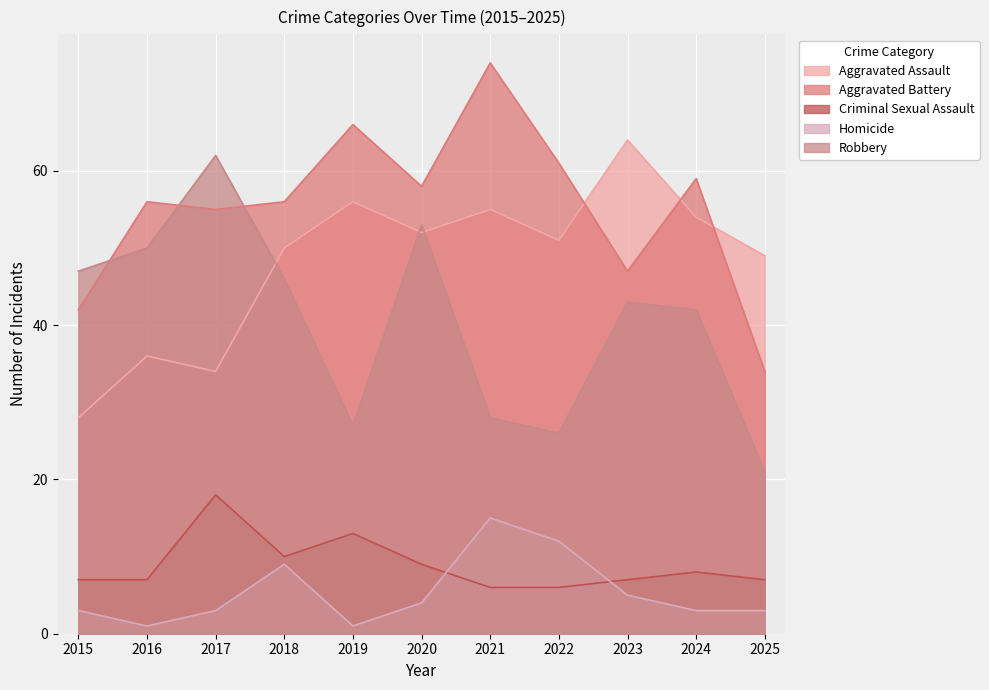

Reading left to right, what are all the values shown in this chart?

Aggravated Assault: 2015=28	2016=36	2017=34	2018=50	2019=56	2020=52	2021=55	2022=51	2023=64	2024=54	2025=49
Aggravated Battery: 2015=42	2016=56	2017=55	2018=56	2019=66	2020=58	2021=74	2022=61	2023=47	2024=59	2025=34
Criminal Sexual Assault: 2015=7	2016=7	2017=18	2018=10	2019=13	2020=9	2021=6	2022=6	2023=7	2024=8	2025=7
Homicide: 2015=3	2016=1	2017=3	2018=9	2019=1	2020=4	2021=15	2022=12	2023=5	2024=3	2025=3
Robbery: 2015=47	2016=50	2017=62	2018=46	2019=27	2020=53	2021=28	2022=26	2023=43	2024=42	2025=21